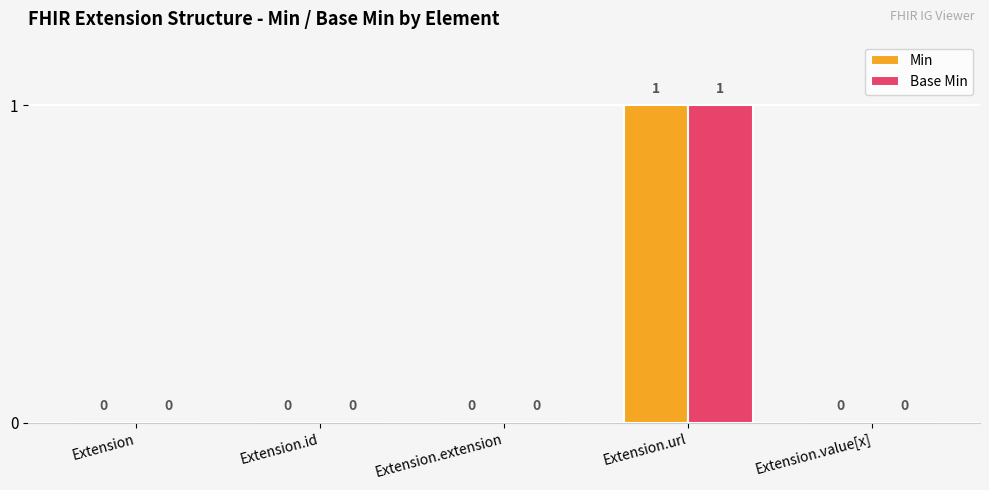

At which category is the sum across all series the highest?

Extension.url